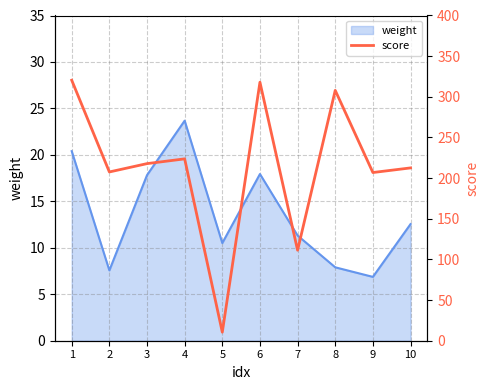

Where is the first local minimum?

2